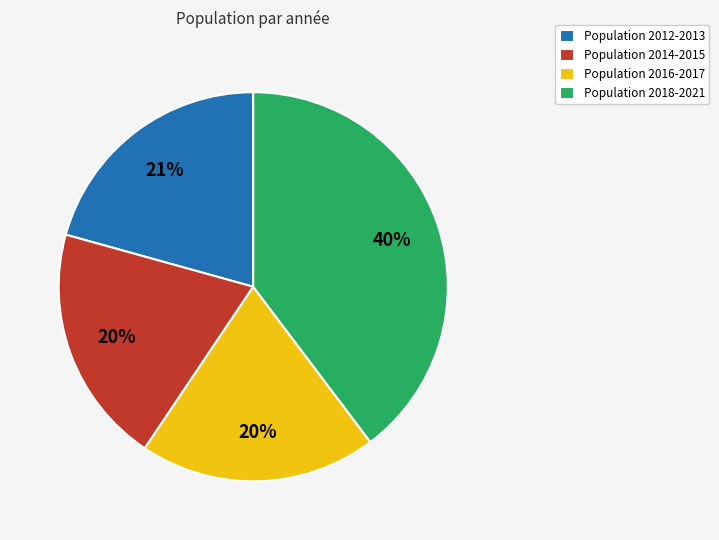

Does Population 2018-2021 account for over 50% of the chart?

No